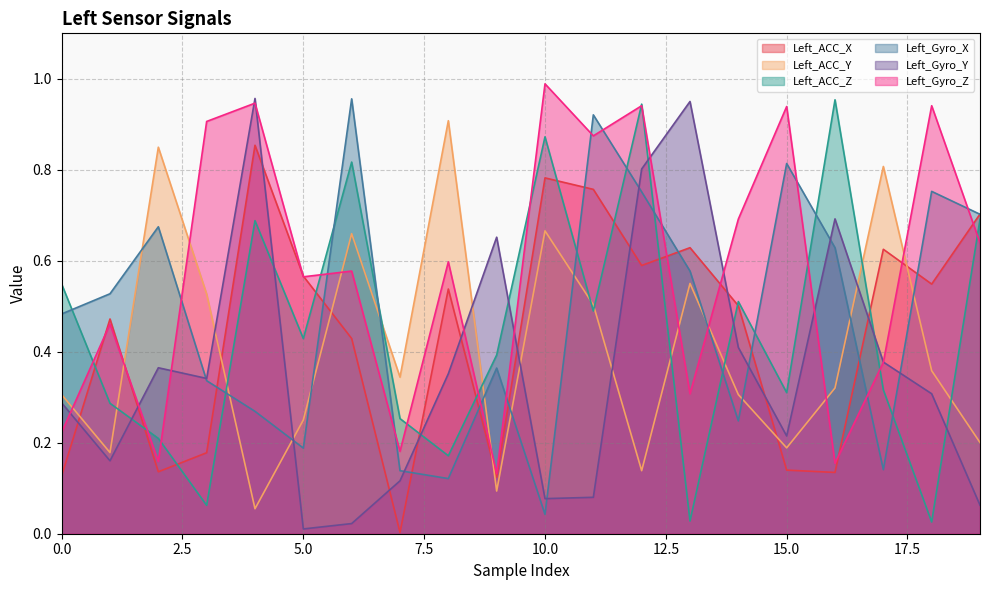

Reading left to right, what are all the values shown in this chart?

Left_ACC_X: 0=0.1	1=0.5	2=0.1	3=0.2	4=0.9	5=0.6	6=0.4	7=0.0	8=0.5	9=0.1	10=0.8	11=0.8	12=0.6	13=0.6	14=0.5	15=0.1	16=0.1	17=0.6	18=0.5	19=0.7
Left_ACC_Y: 0=0.3	1=0.2	2=0.8	3=0.5	4=0.1	5=0.3	6=0.7	7=0.3	8=0.9	9=0.1	10=0.7	11=0.5	12=0.1	13=0.6	14=0.3	15=0.2	16=0.3	17=0.8	18=0.4	19=0.2
Left_ACC_Z: 0=0.5	1=0.3	2=0.2	3=0.1	4=0.7	5=0.4	6=0.8	7=0.3	8=0.2	9=0.4	10=0.9	11=0.5	12=0.9	13=0.0	14=0.5	15=0.3	16=1.0	17=0.3	18=0.0	19=0.7
Left_Gyro_X: 0=0.5	1=0.5	2=0.7	3=0.3	4=0.3	5=0.2	6=1.0	7=0.1	8=0.1	9=0.4	10=0.0	11=0.9	12=0.8	13=0.6	14=0.2	15=0.8	16=0.6	17=0.1	18=0.8	19=0.7
Left_Gyro_Y: 0=0.3	1=0.2	2=0.4	3=0.3	4=1.0	5=0.0	6=0.0	7=0.1	8=0.4	9=0.7	10=0.1	11=0.1	12=0.8	13=1.0	14=0.4	15=0.2	16=0.7	17=0.4	18=0.3	19=0.1
Left_Gyro_Z: 0=0.2	1=0.5	2=0.2	3=0.9	4=0.9	5=0.6	6=0.6	7=0.2	8=0.6	9=0.1	10=1.0	11=0.9	12=0.9	13=0.3	14=0.7	15=0.9	16=0.2	17=0.4	18=0.9	19=0.6